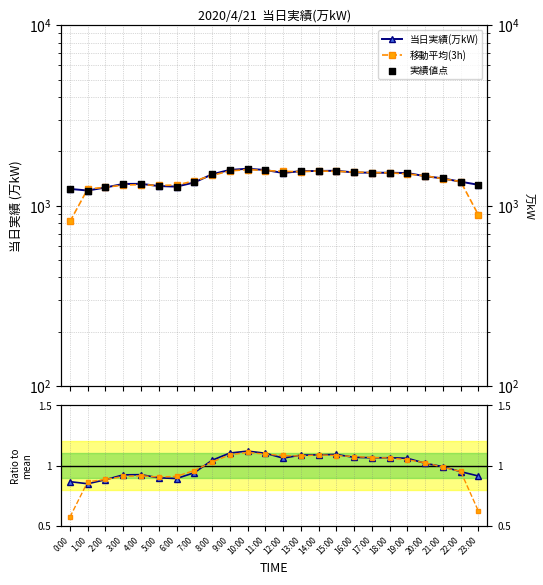

Which series has the largest total across all categories?

当日実績(万kW)